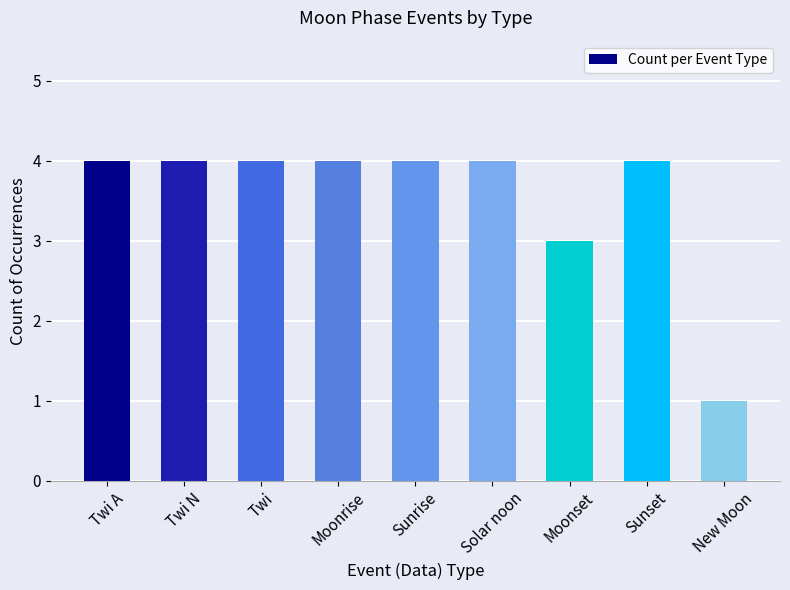

Reading left to right, list all the values displayed in this chart.

Twi A=4	Twi N=4	Twi=4	Moonrise=4	Sunrise=4	Solar noon=4	Moonset=3	Sunset=4	New Moon=1